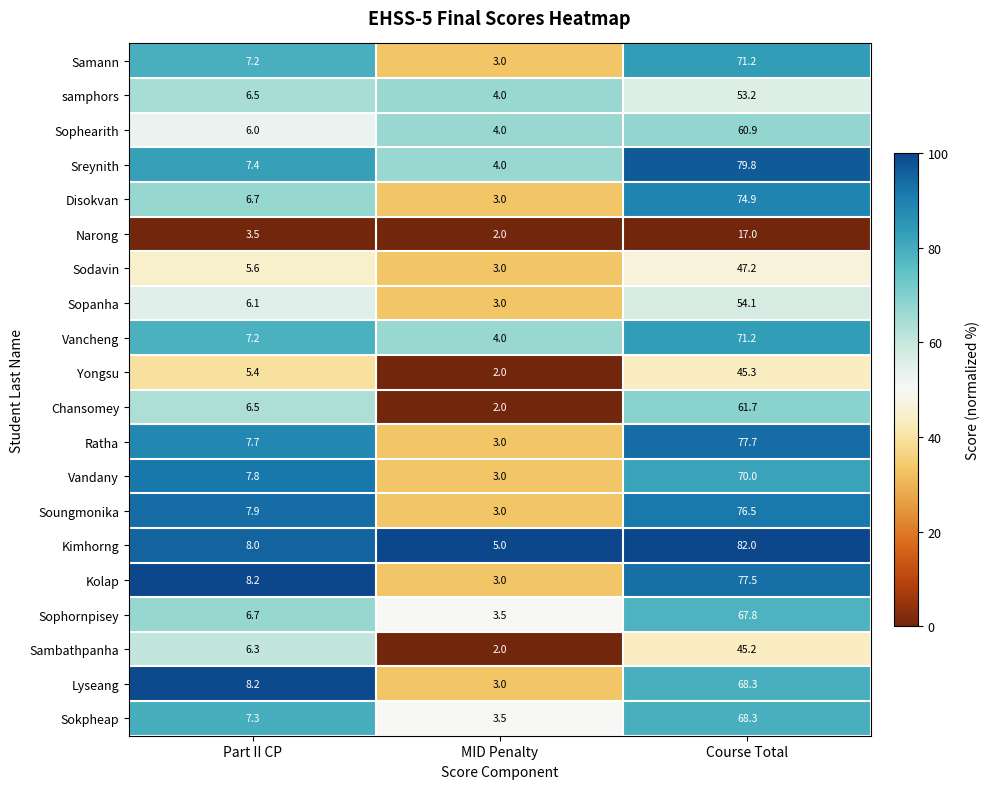

Is it true that Ratha equals 7.7 at Part II CP?

True